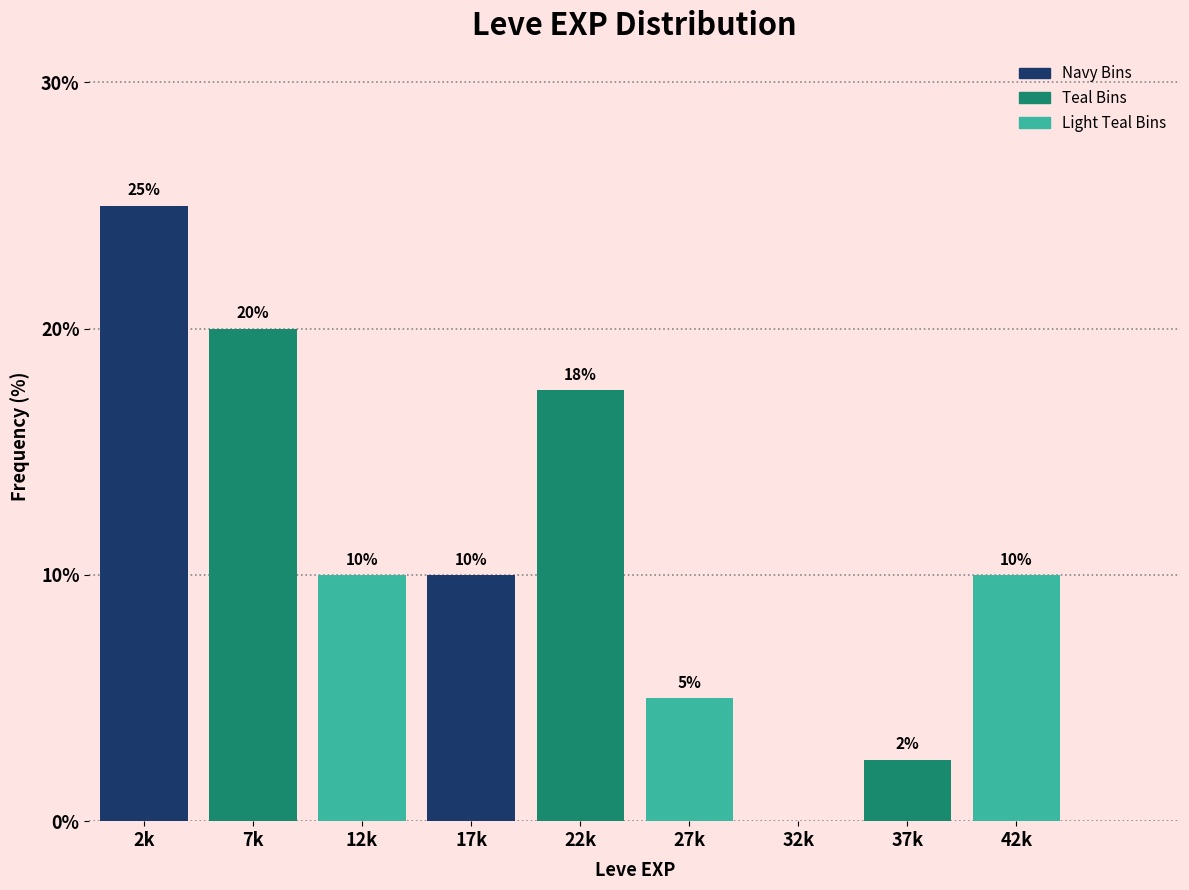

Which category has the highest value across all series?

2k